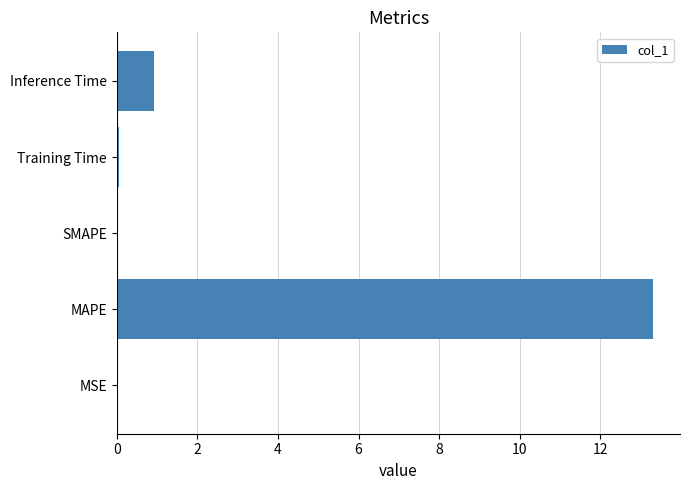

Are the bars horizontal?

Yes